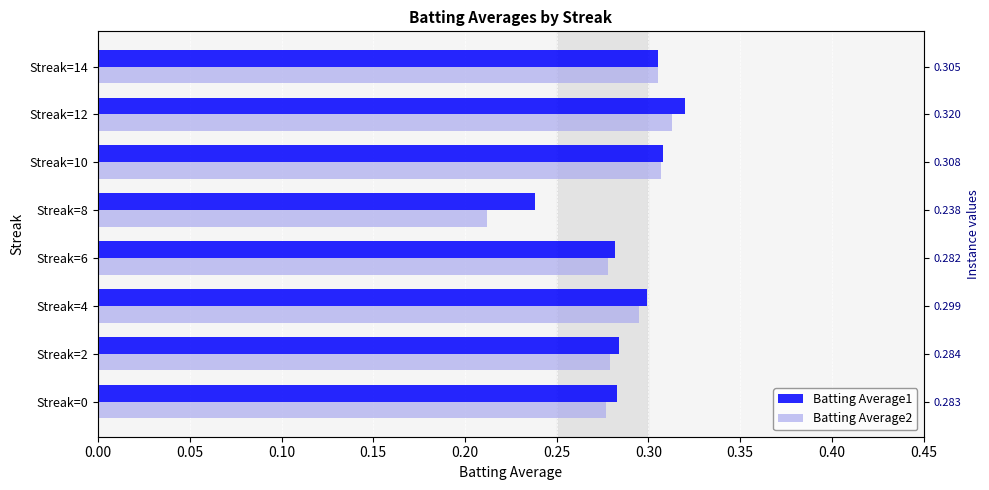

Rank the series by their average value, from highest to lowest.

Batting Average1, Batting Average2